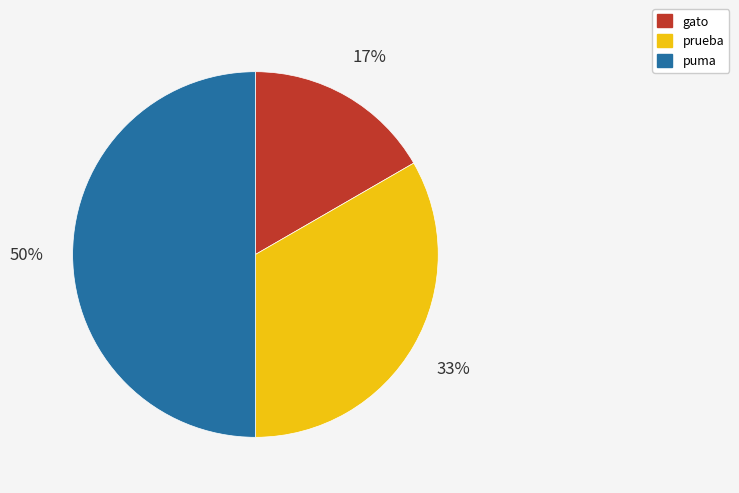

Do gato and puma together represent more than half of the pie?

Yes